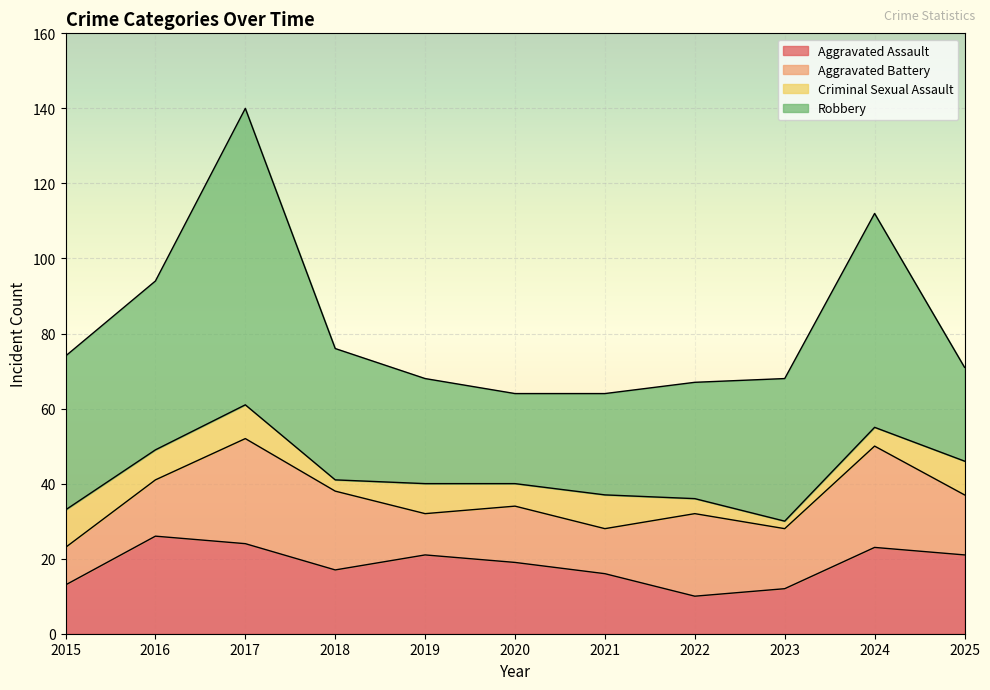

Reading left to right, what are all the values shown in this chart?

Aggravated Assault: 13	26	24	17	21	19	16	10	12	23	21
Aggravated Battery: 10	15	28	21	11	15	12	22	16	27	16
Criminal Sexual Assault: 10	8	9	3	8	6	9	4	2	5	9
Robbery: 41	45	79	35	28	24	27	31	38	57	25